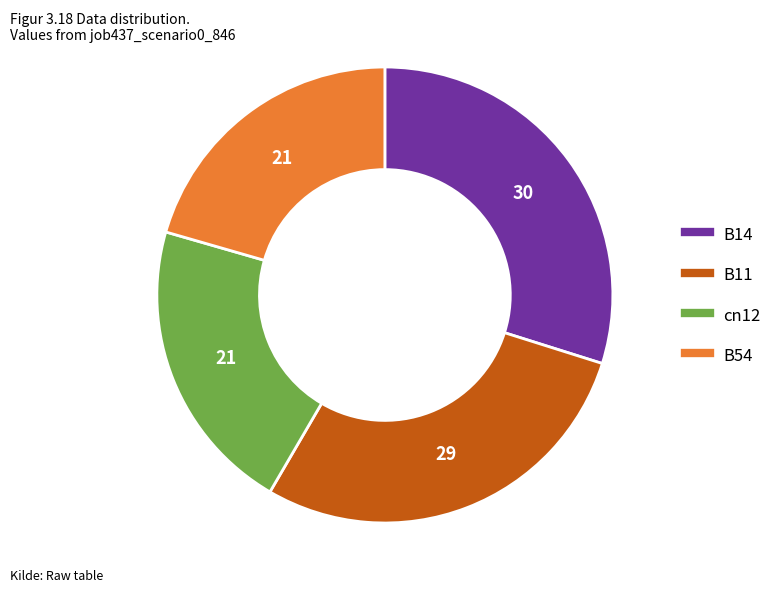

Does any single category account for the majority?

No